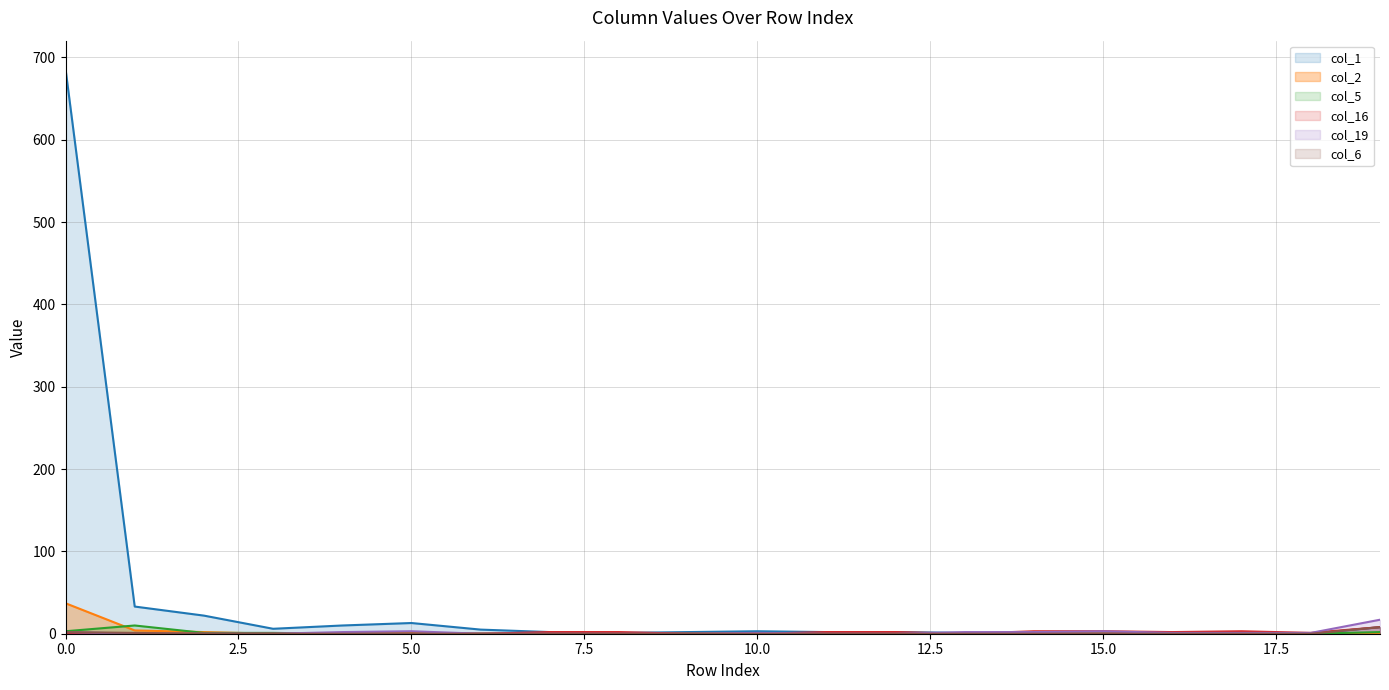

What is the difference between the second highest and second lowest values in the col_1 series?

33